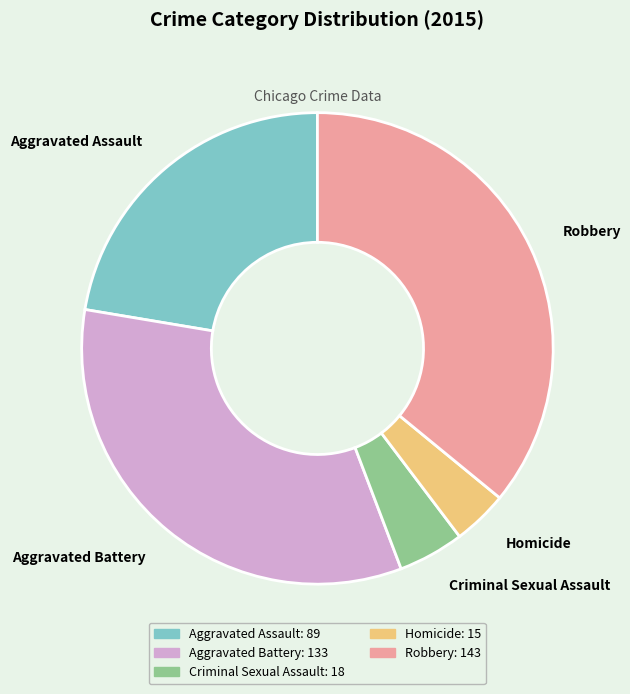

Which category has the smallest portion of the pie?

Homicide